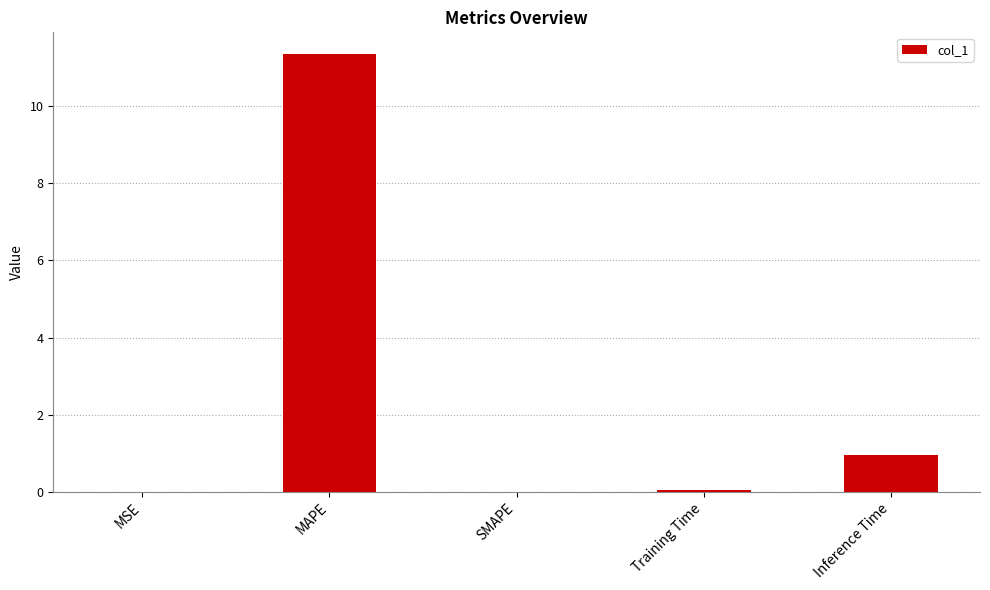

What is the sum of the values at MAPE and SMAPE?

11.3